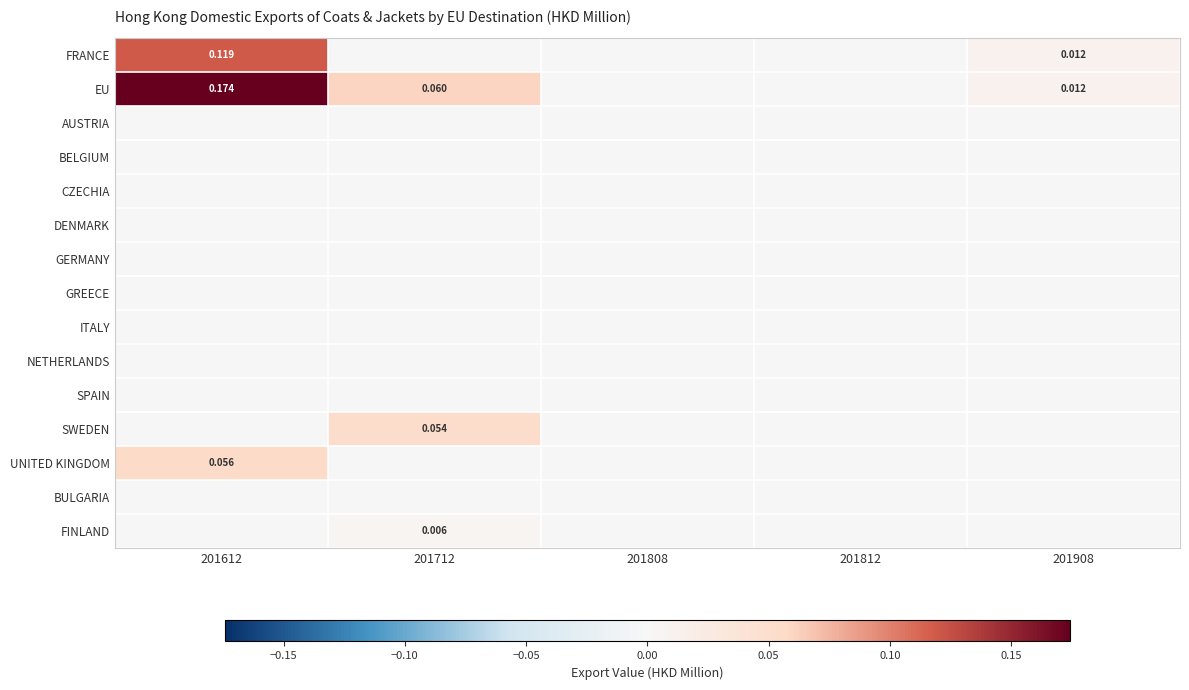

What is the difference between the highest and lowest values at 201712?

0.1